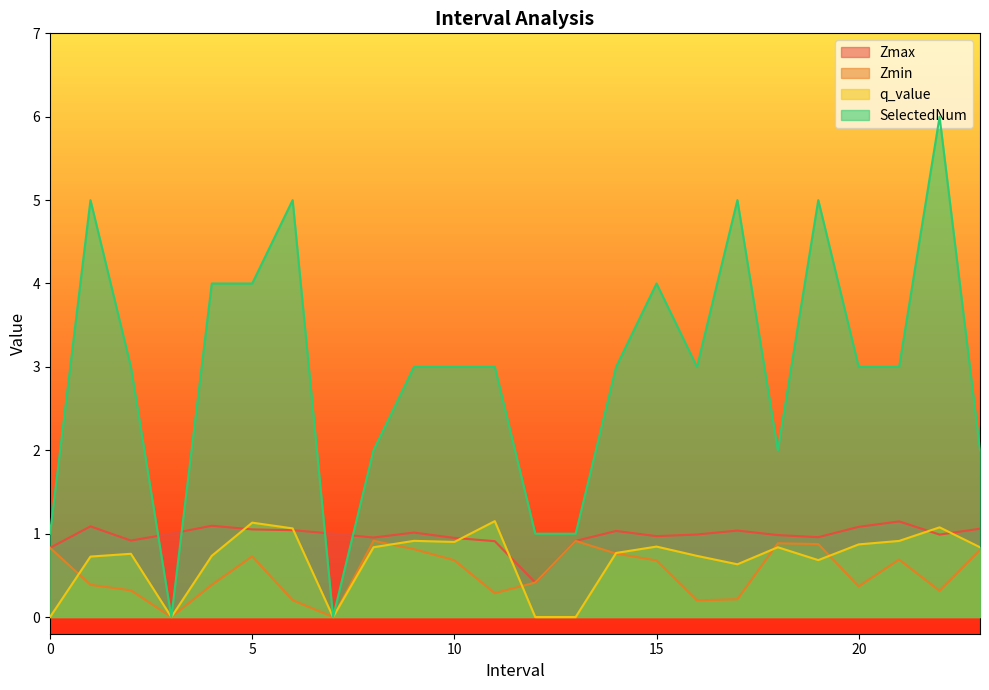

What position from the left is 0.0?

1